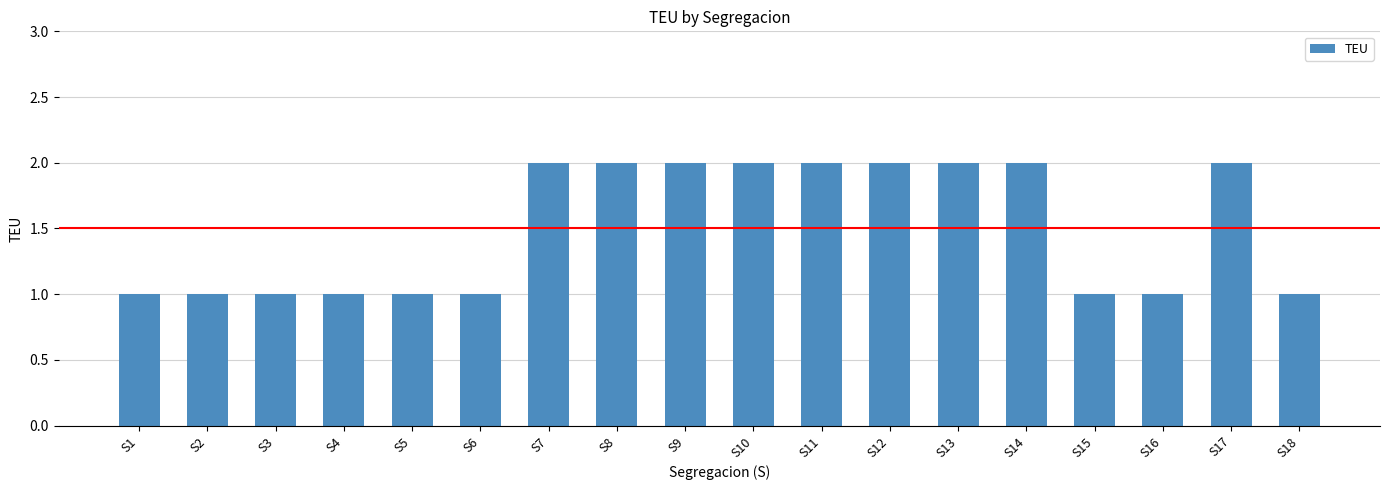

What is the value of the 11th bar from the left?

2